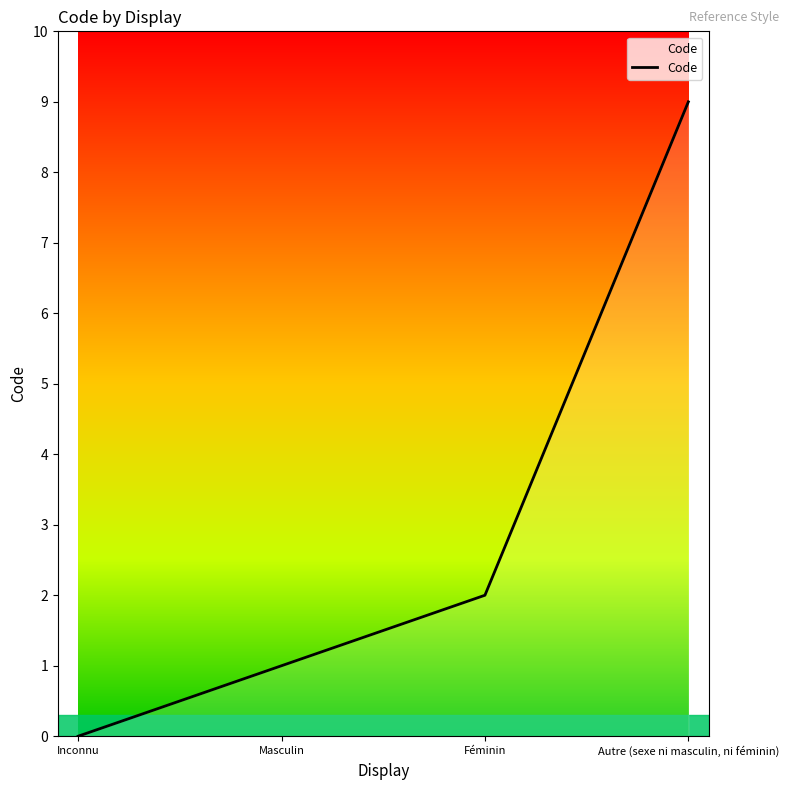

Rank the categories by value from lowest to highest.

Inconnu, Masculin, Féminin, Autre (sexe ni masculin, ni féminin)